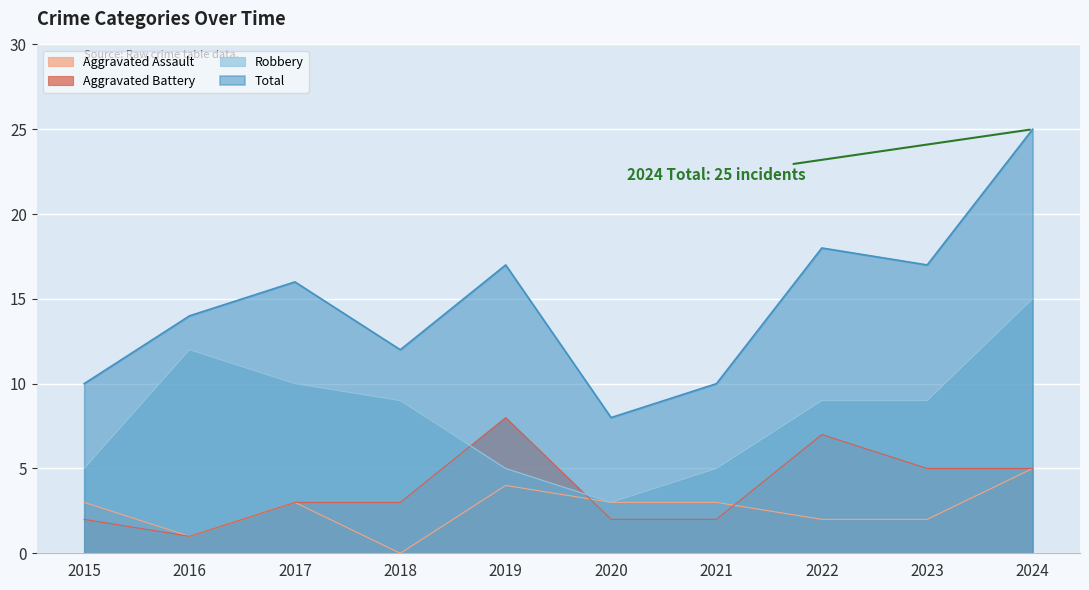

At which label does Aggravated Assault first exceed 3?

2019